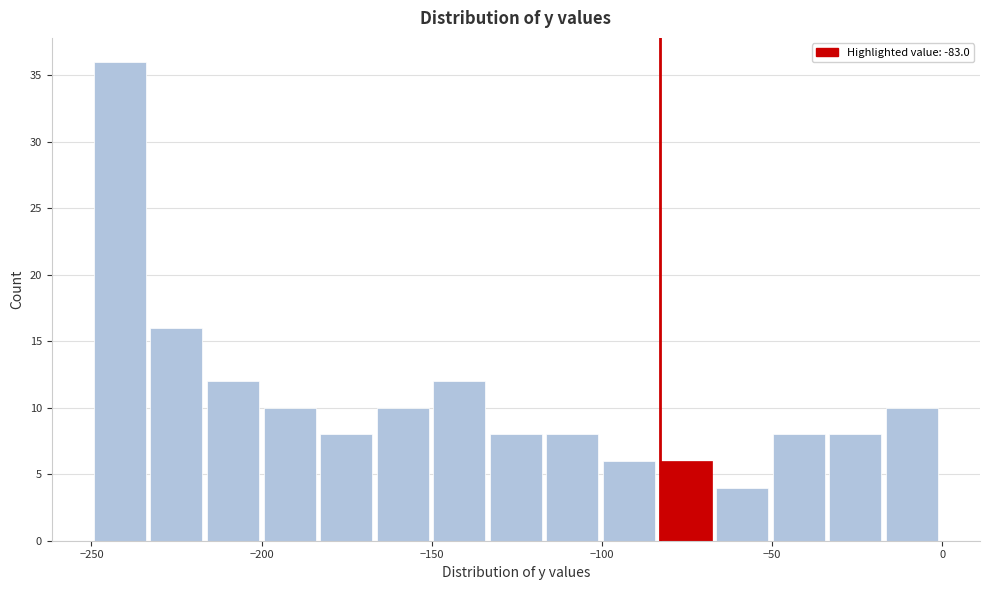

Around what value on the x-axis is the tallest bar? Give the approximate position of its centre, as read against the axis.

-240